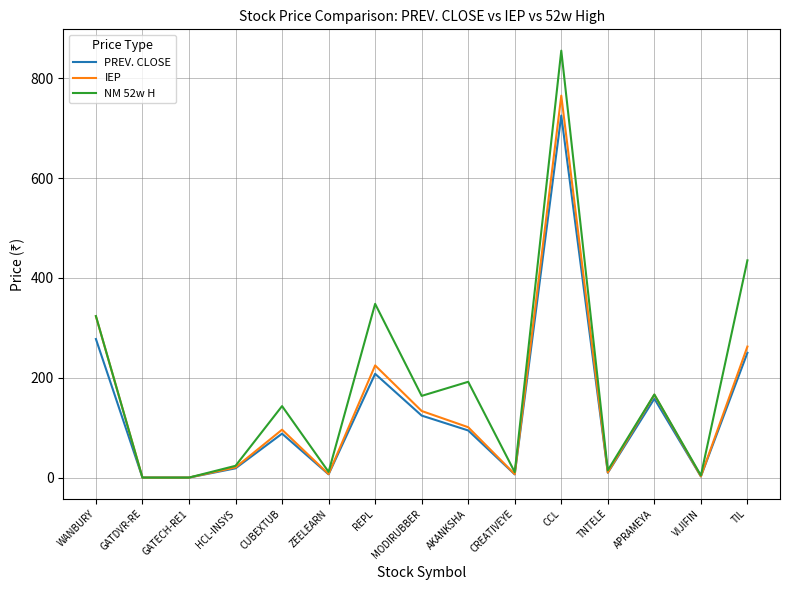

Rank the series by their average value, from highest to lowest.

NM 52w H, IEP, PREV. CLOSE